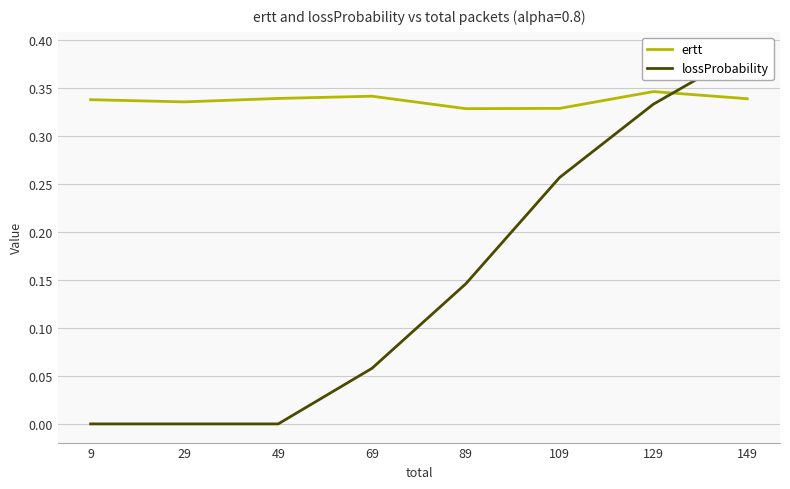

What is the value of the lossProbability point at the 6th from the left?

0.3